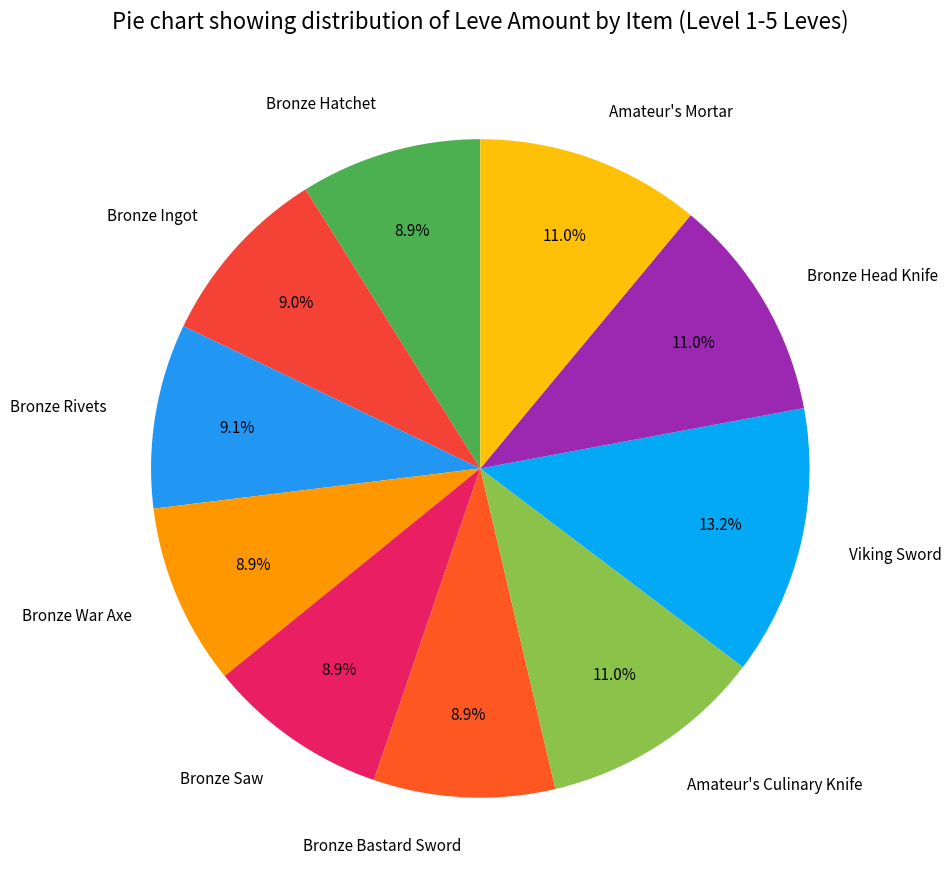

How many slices are in this pie chart?

10